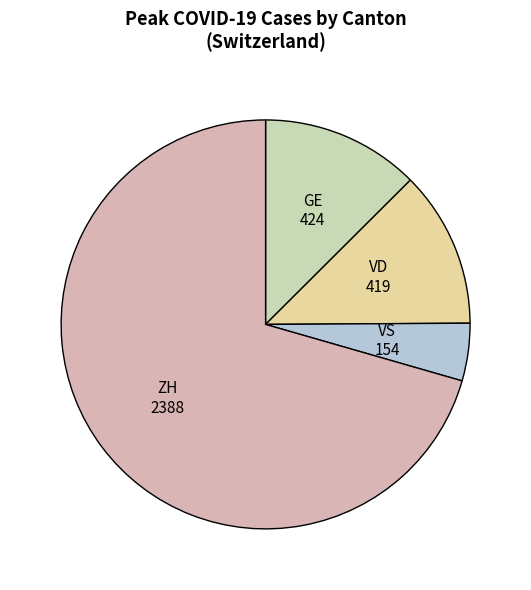

Which slice is the largest?

ZH